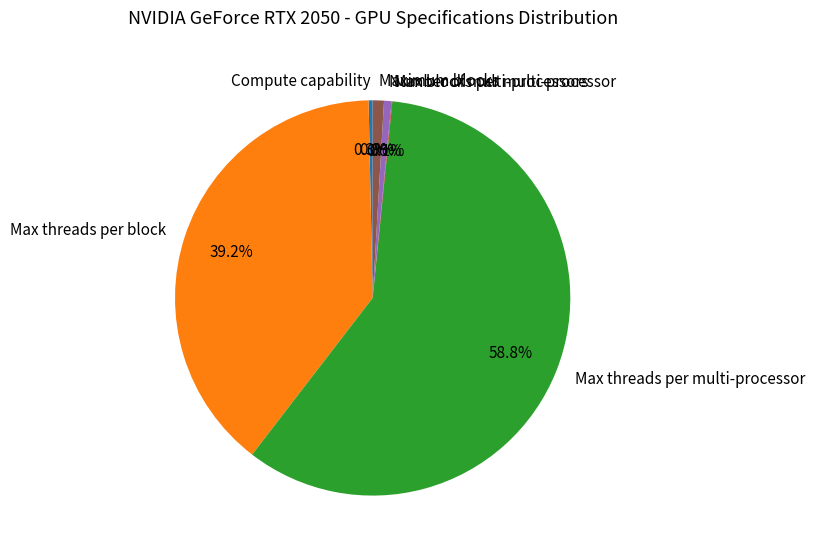

What is the largest slice in the pie chart?

Max threads per multi-processor